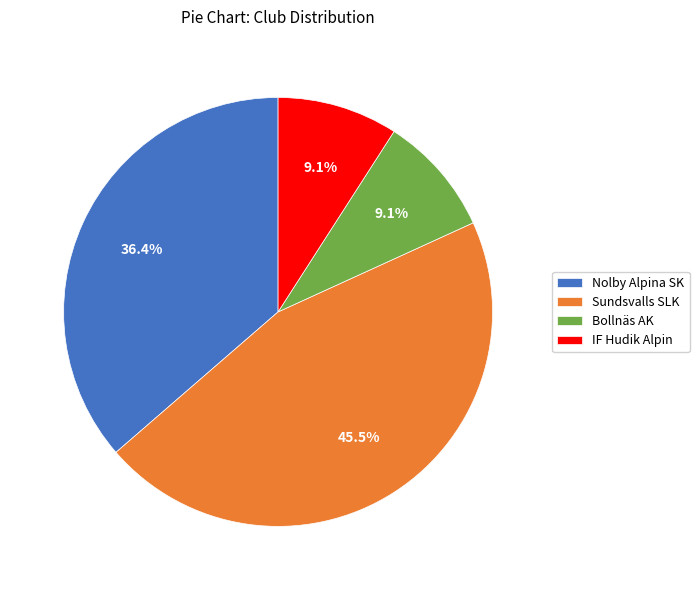

Is it true that Bollnäs AK is 15% of the pie?

False